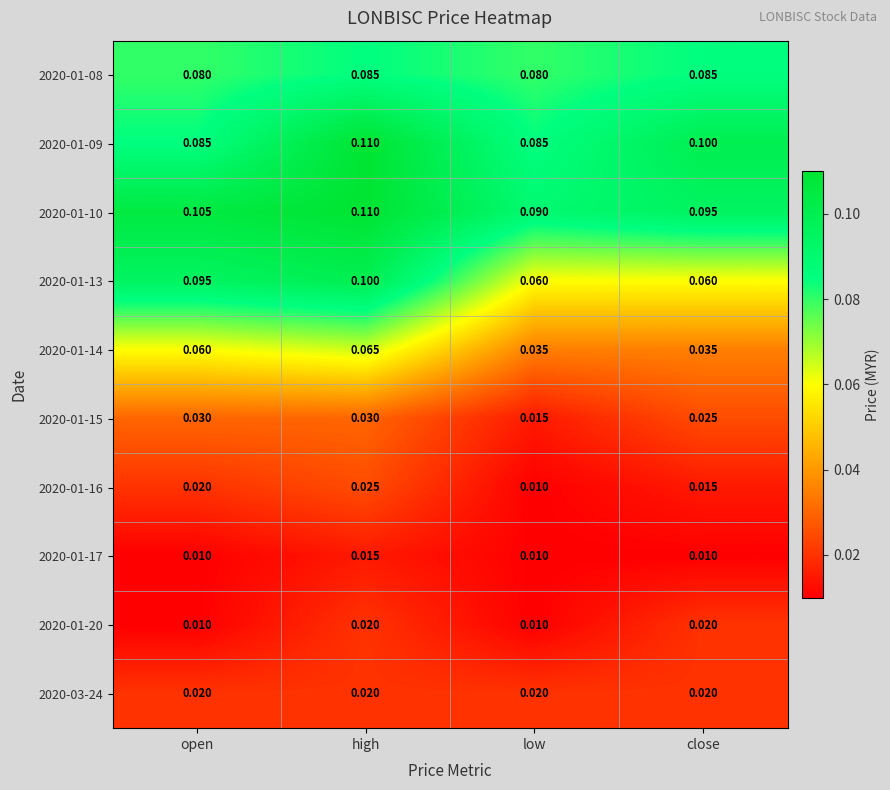

At which label is 2020-01-16 closest to 0?

low